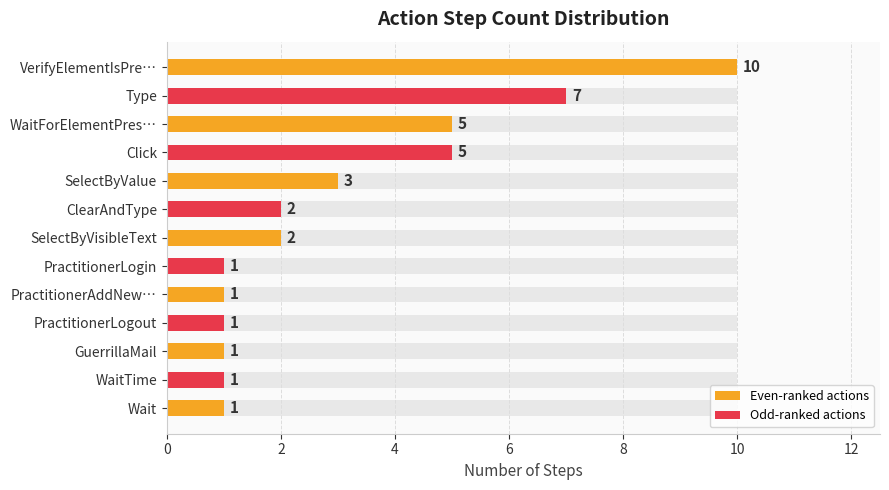

Between PractitionerLogin and WaitTime, which is larger?

PractitionerLogin